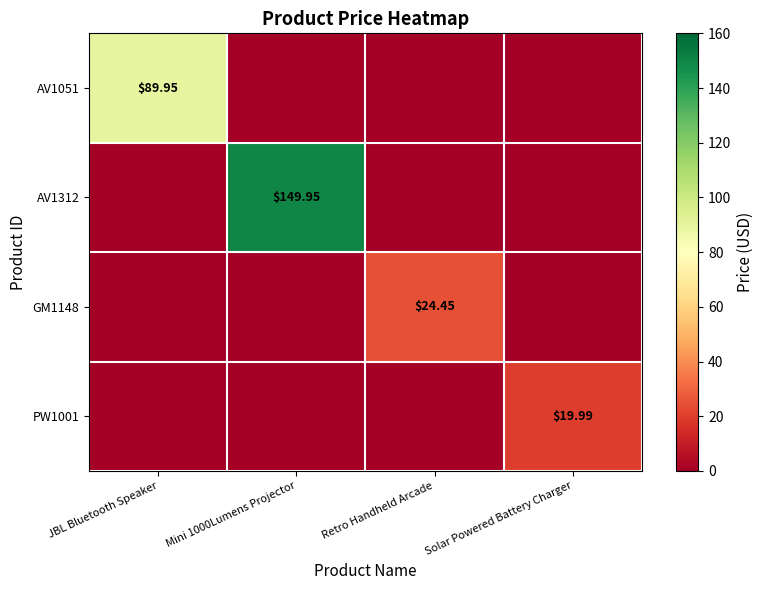

Which series changed the most between Retro Handheld Arcade and Solar Powered Battery Charger?

GM1148